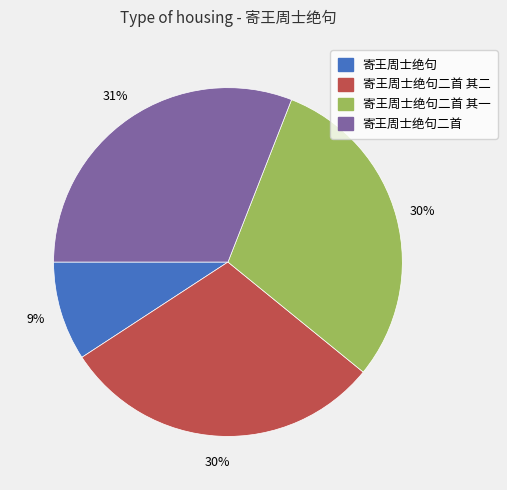

Is 寄王周士绝句二首 其一 the majority of the pie?

No